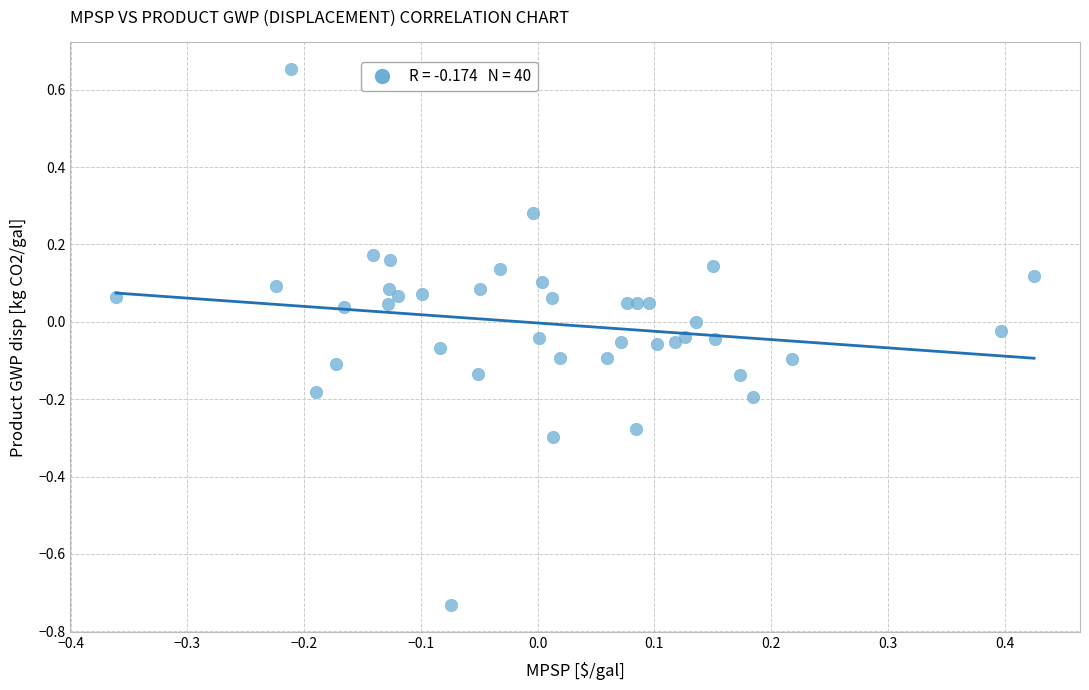

What is the range of X values (max minus min)?

0.8